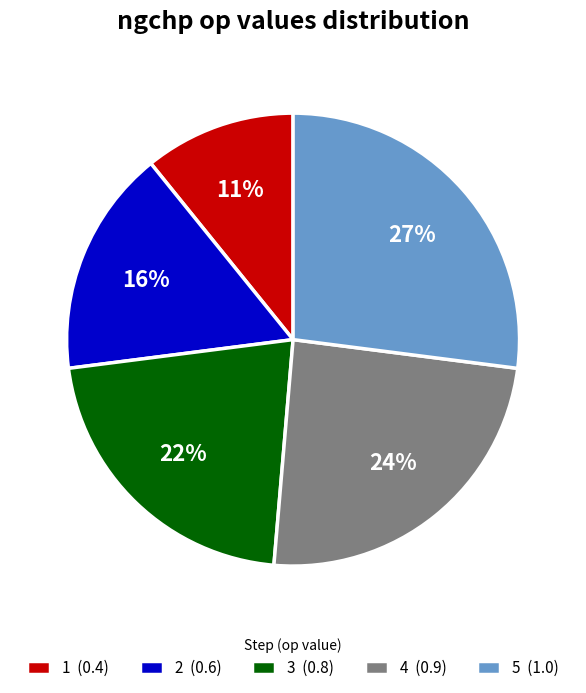

Does any single category account for the majority?

No